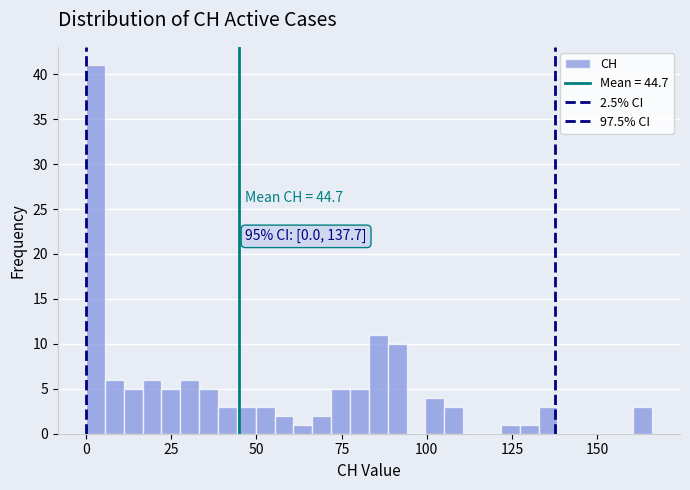

Around what value on the x-axis is the tallest bar? Give the approximate position of its centre, as read against the axis.

5